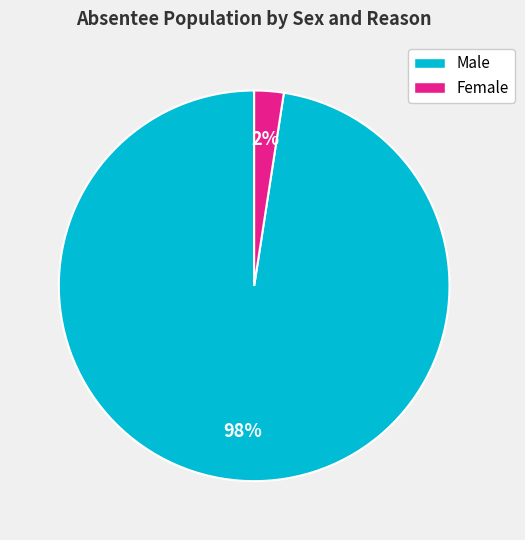

Does any single category account for the majority?

Yes